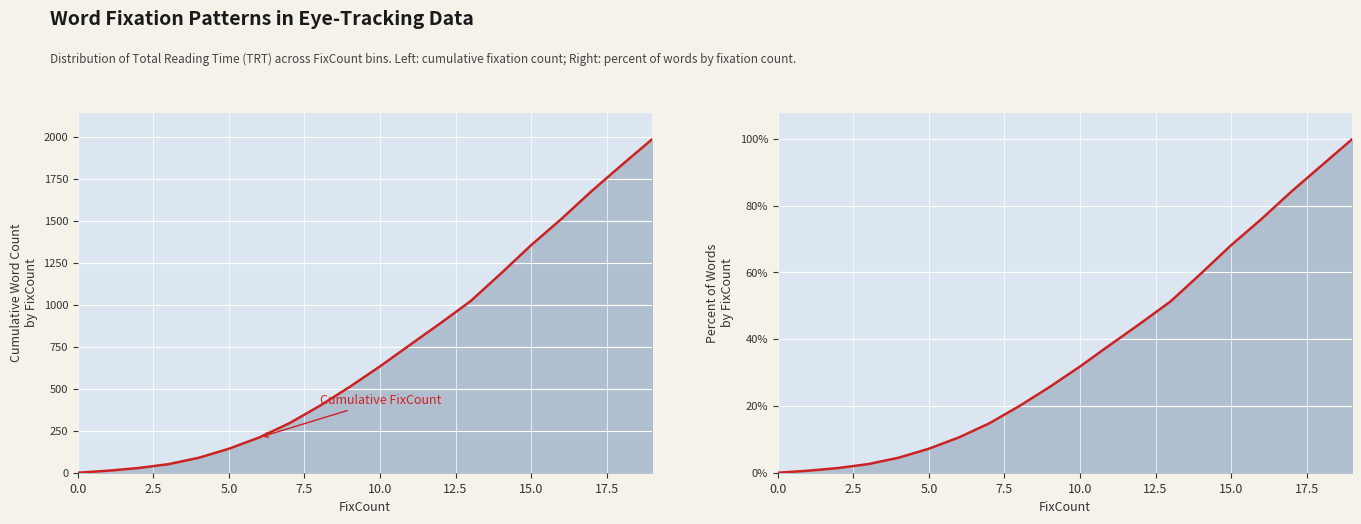

True or false: % Words by FixCount and Cumulative FixCount cross at least once.

False